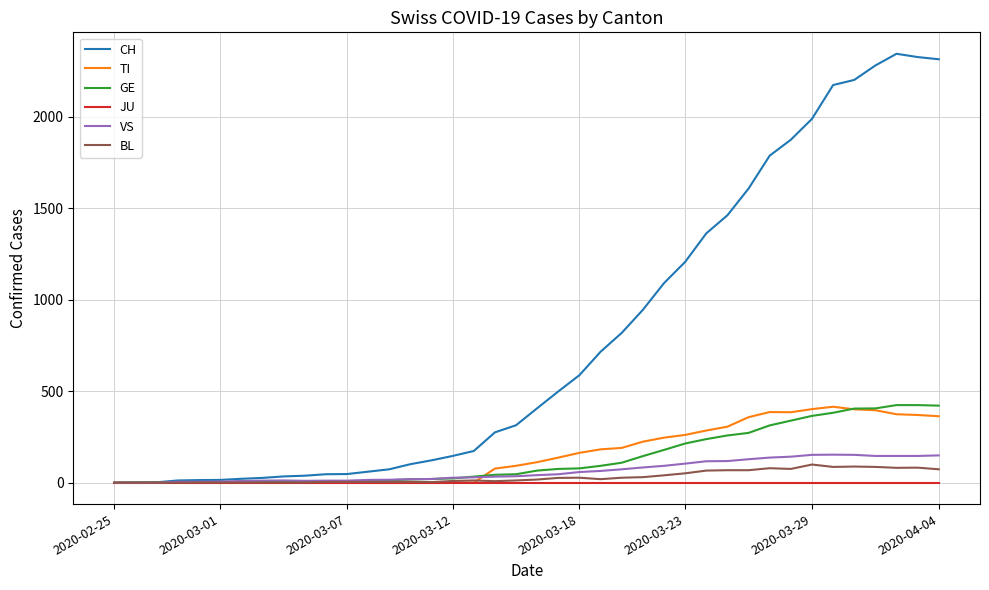

What is the difference between the maximum and second lowest values in the TI series?

415